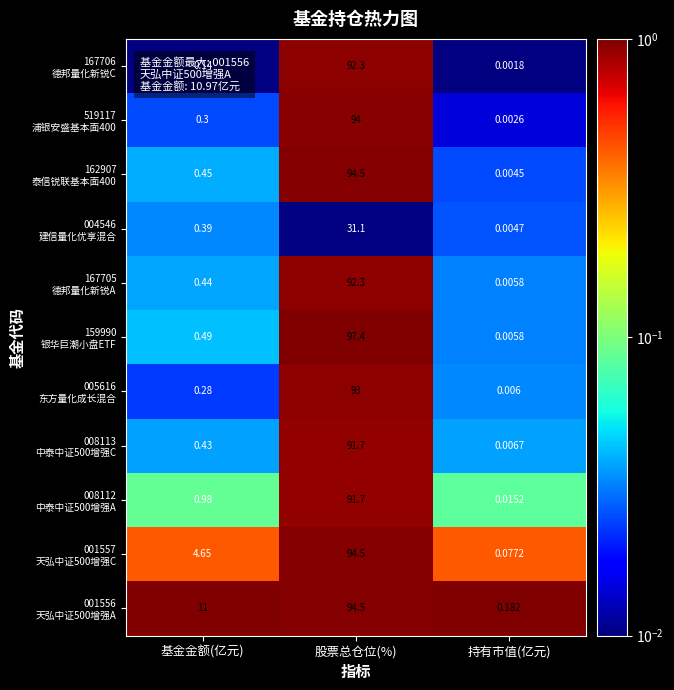

At how many categories does at least one series exceed 0?

3